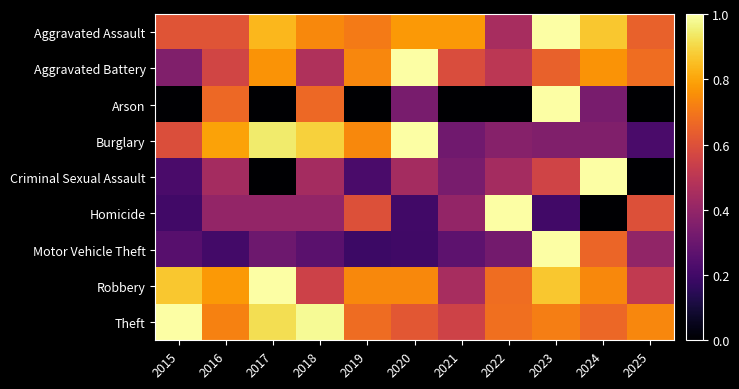

Which has a higher value, 2018 or 2019?

2018